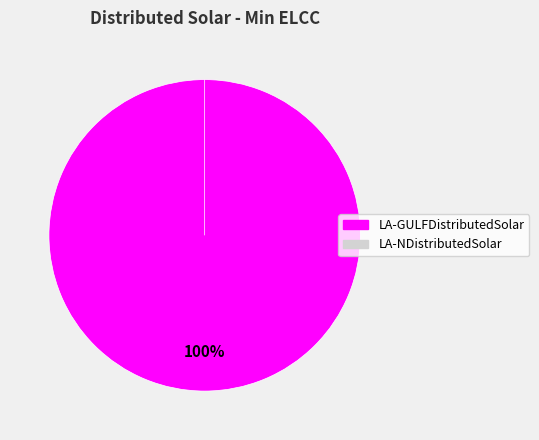

Is the sum of LA-NDistributedSolar and LA-GULFDistributedSolar greater than half?

Yes